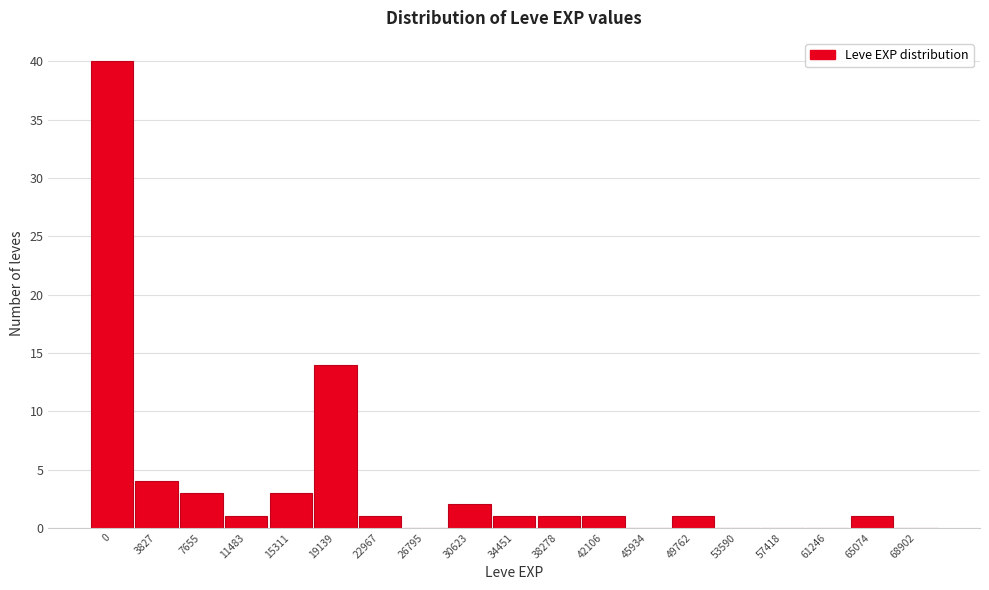

Reading left to right, list all the values displayed in this chart.

0=40	3827=4	7655=3	11483=1	15311=3	19139=14	22967=1	26795=0	30623=2	34451=1	38278=1	42106=1	45934=0	49762=1	53590=0	57418=0	61246=0	65074=1	68902=0